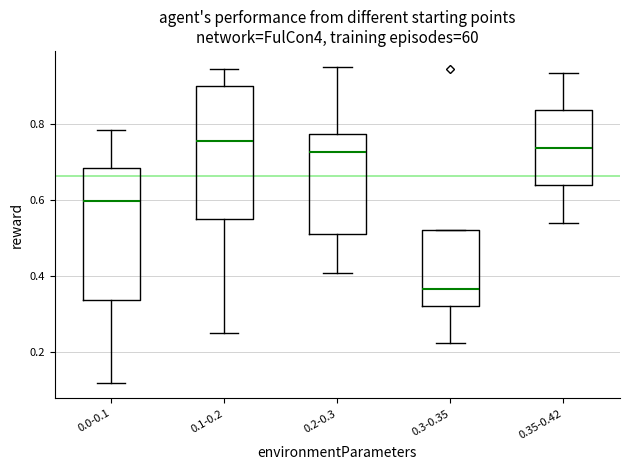

Where does the lower whisker of the box for 0.0-0.1 end on the y-axis? The values are not printed on the chart, so give them approximately, as read against the axis.

0.12